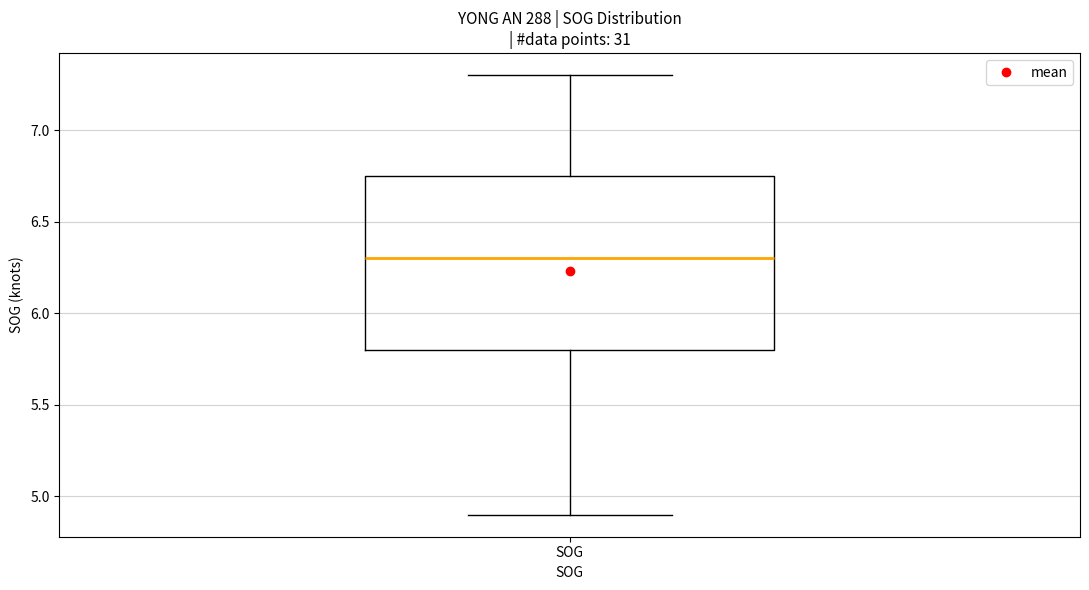

Where does the median line of the box for SOG sit on the y-axis? The values are not printed on the chart, so give them approximately, as read against the axis.

6.30